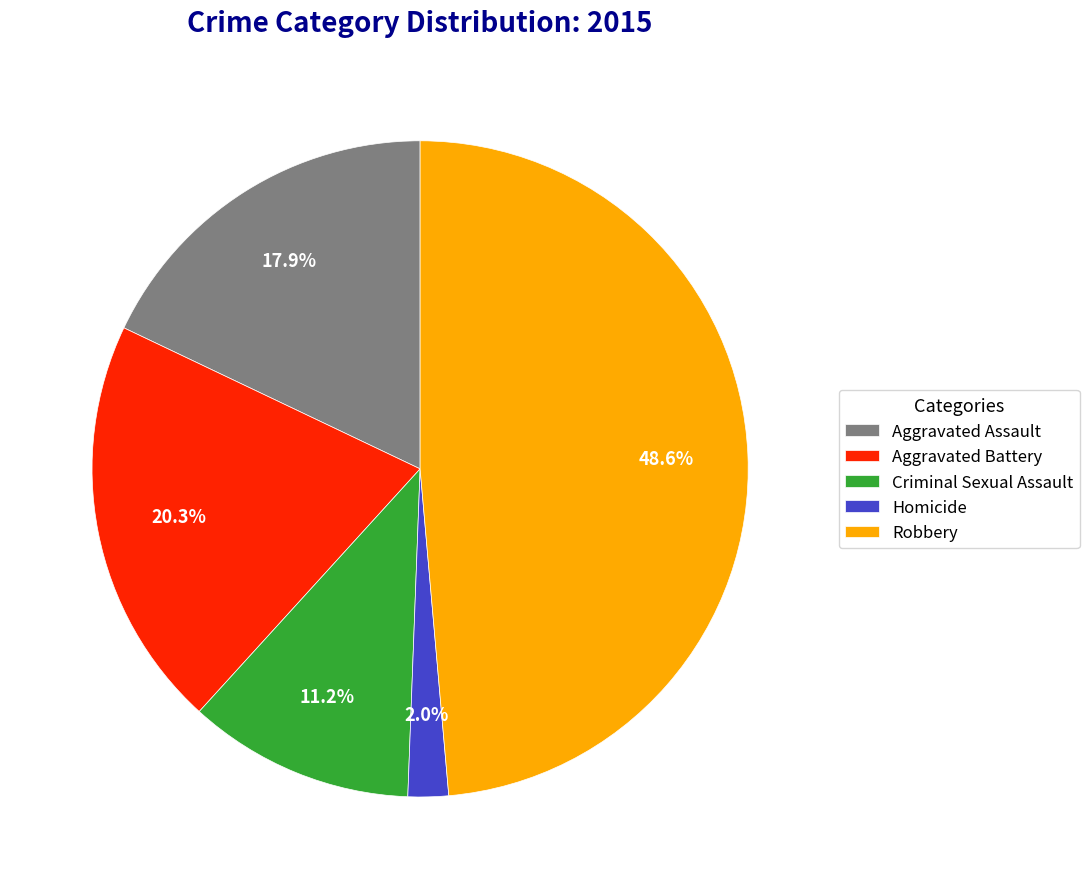

Is the sum of Aggravated Assault and Robbery greater than half?

Yes